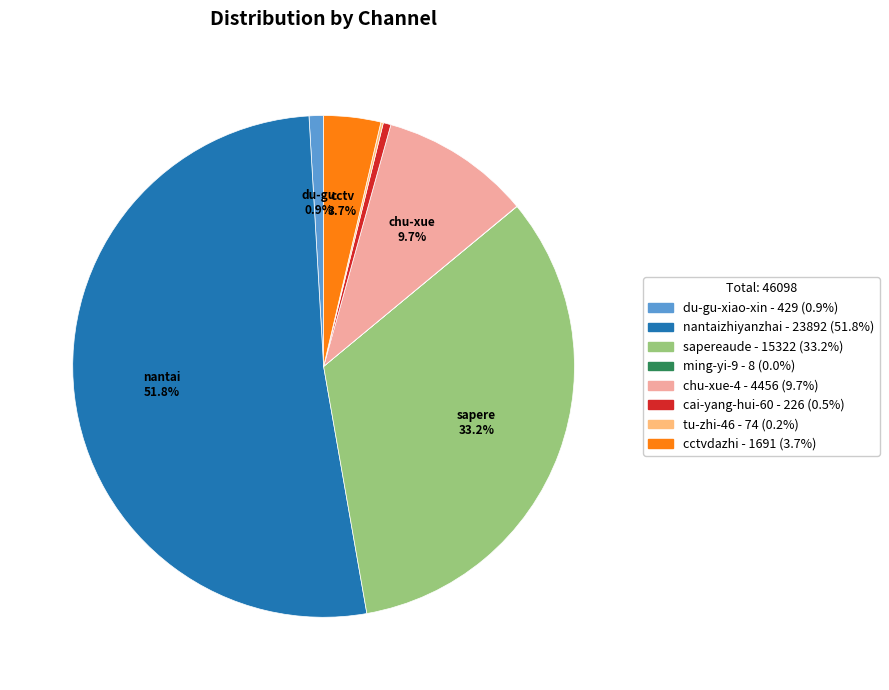

What is the ratio of the value at du-gu-xiao-xin to the value at cai-yang-hui-60?

1.9